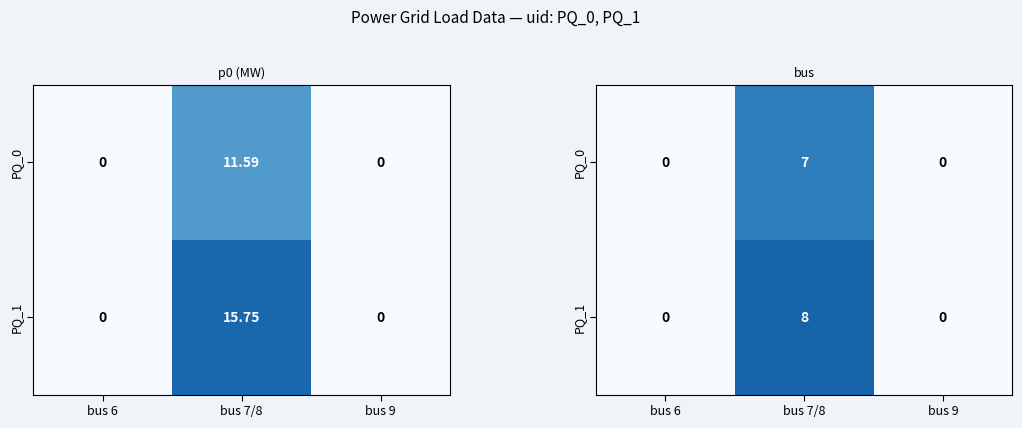

How many series are shown in this chart?

2